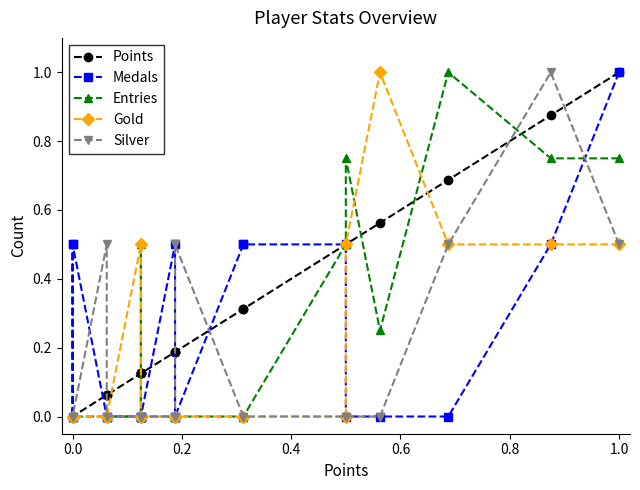

What are all the series names shown in the legend?

Points, Medals, Entries, Gold, Silver